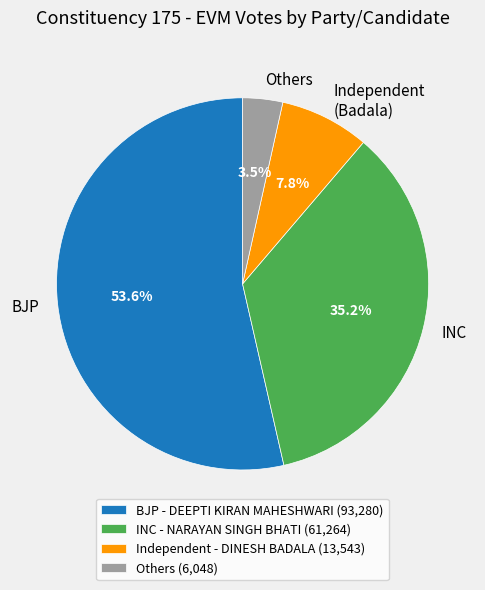

Does Others account for over 50% of the chart?

No